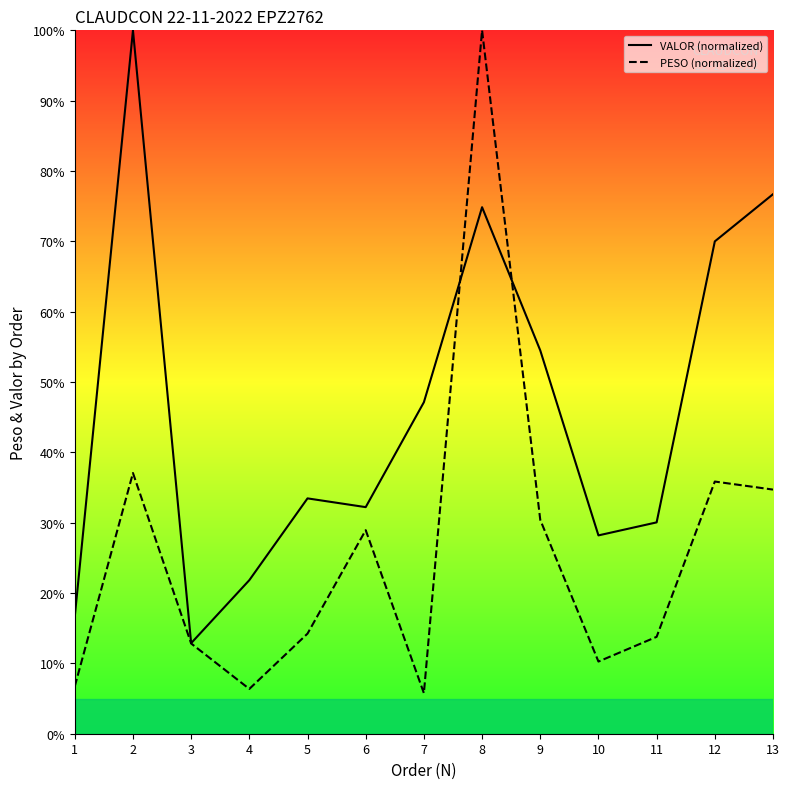

The VALOR series shows 43.9 at 13. True or false?

False